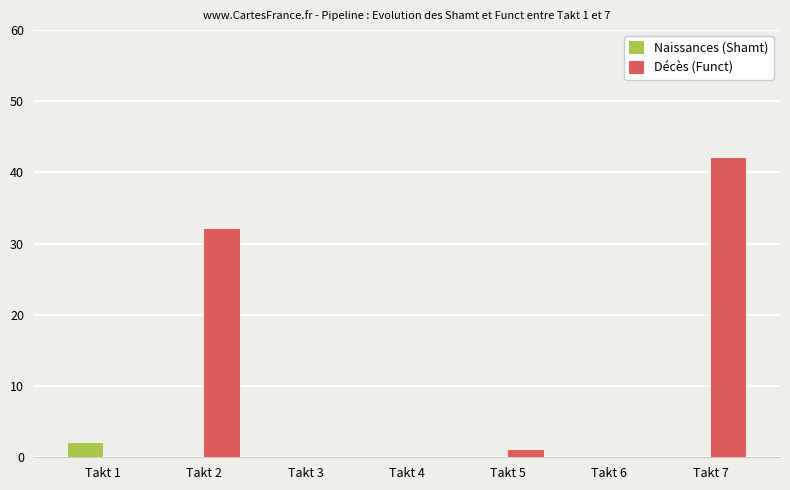

Which series has the largest total across all categories?

Décès (Funct)